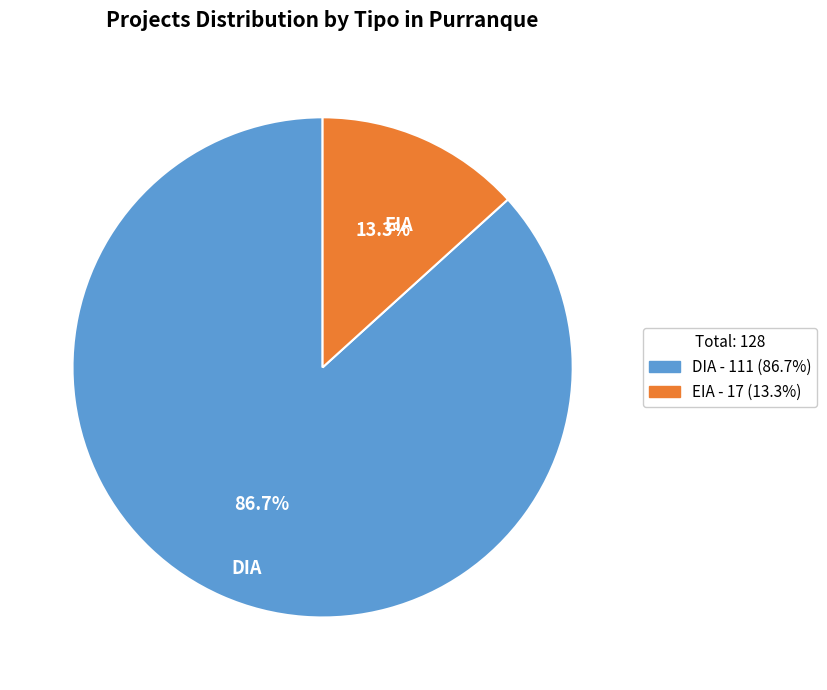

Is it true that DIA is 87% of the pie?

True